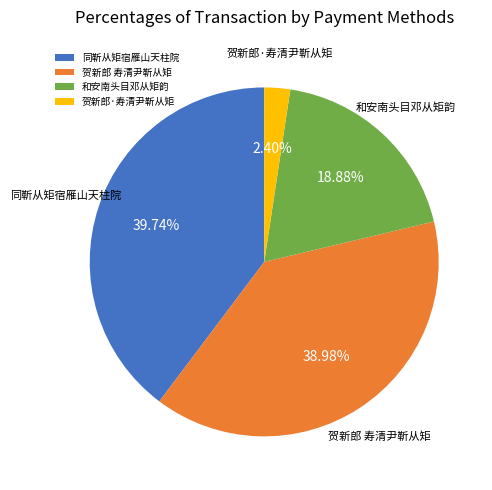

The 同靳从矩宿雁山天柱院 slice represents 51% of the pie. True or false?

False